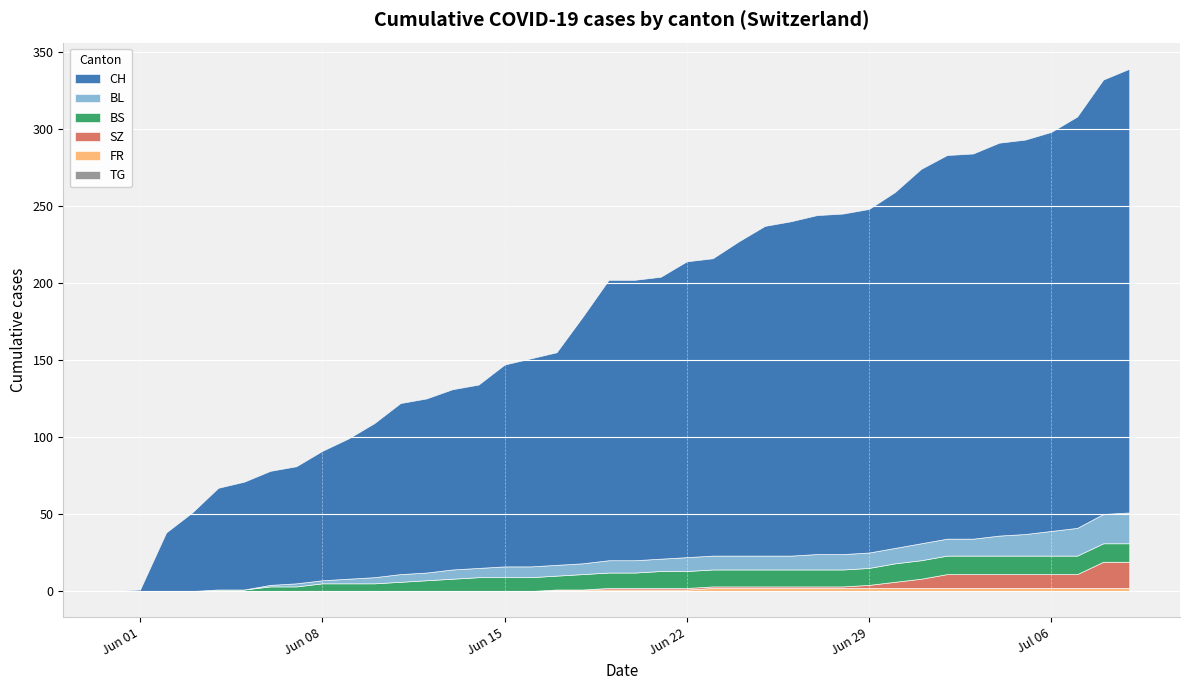

Which series changed the most between 9 and 28?

CH